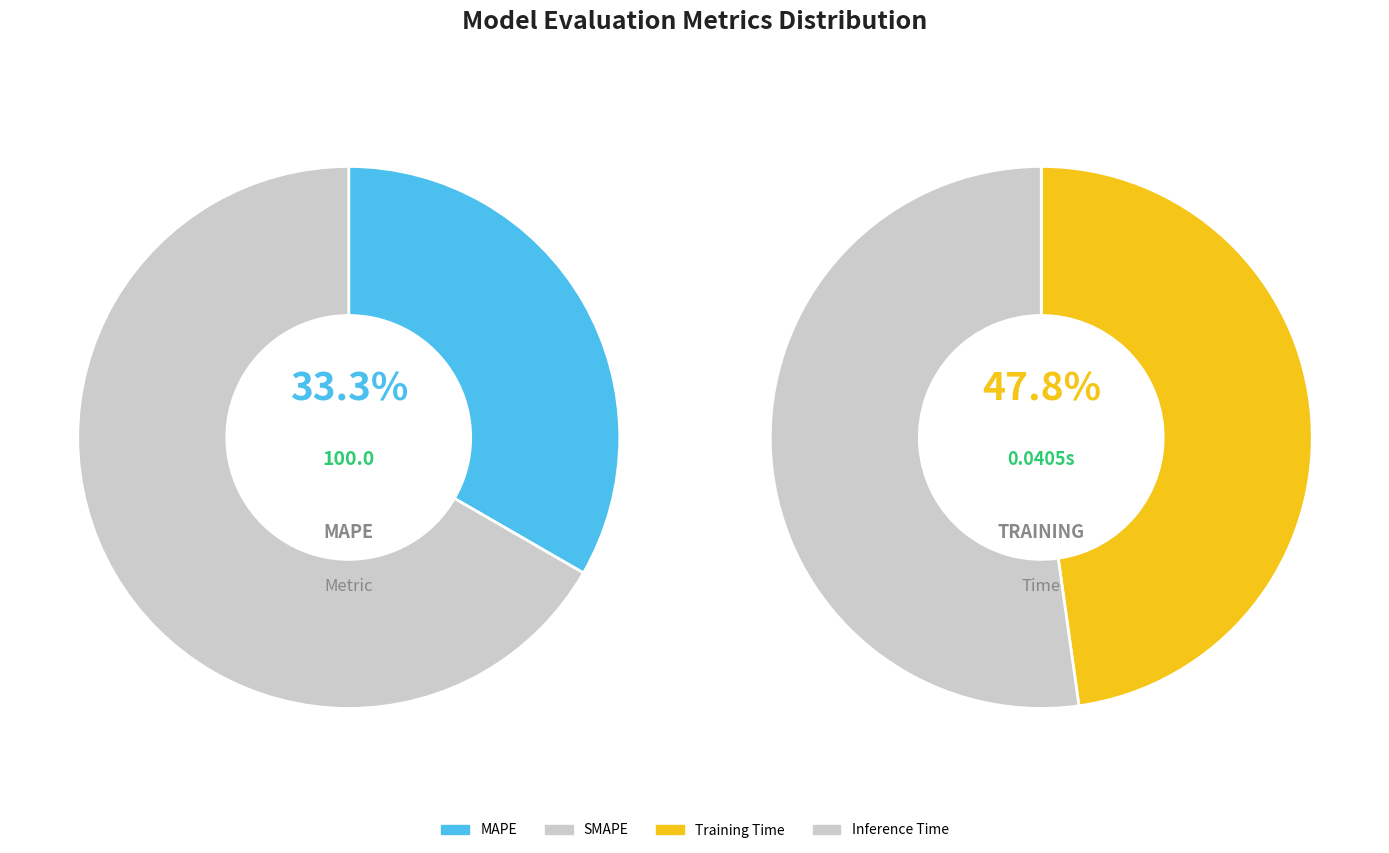

Rank the categories by value from highest to lowest.

SMAPE, MAPE